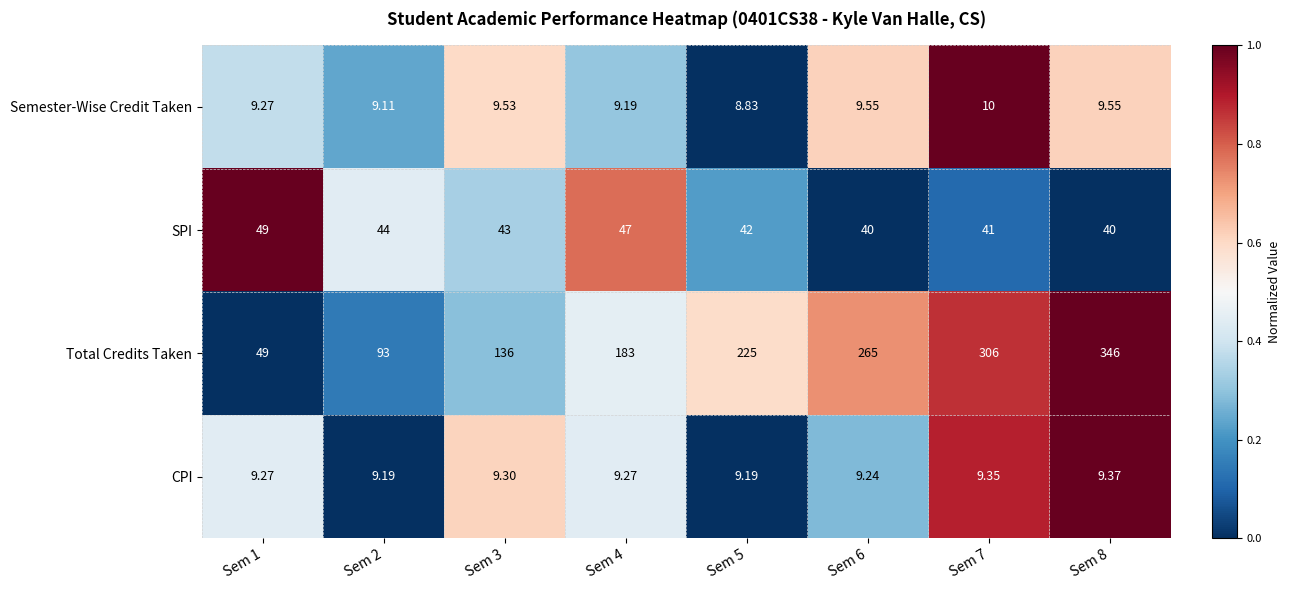

Which series has the largest total across all categories?

Total Credits Taken